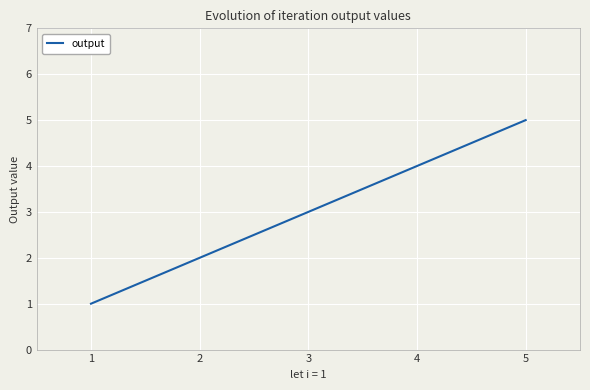

True or false: there are more than 0 points higher than both neighbors.

False